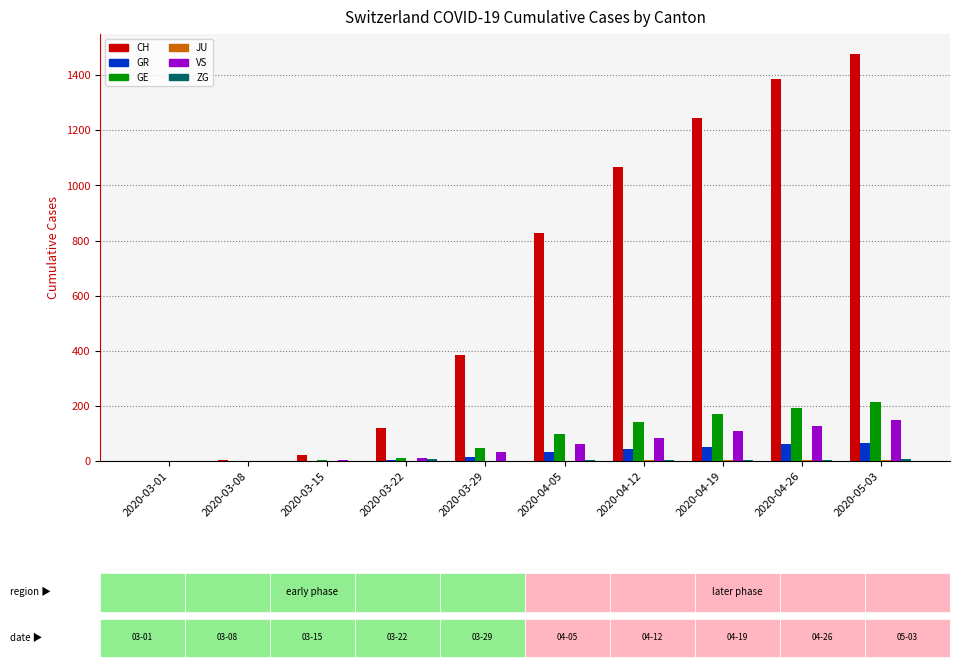

What is the highest value of the GR series?

67